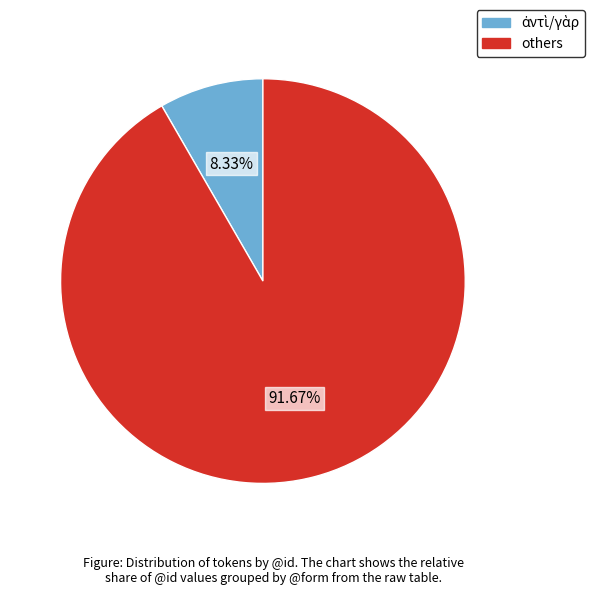

Is there a majority slice in this chart?

Yes